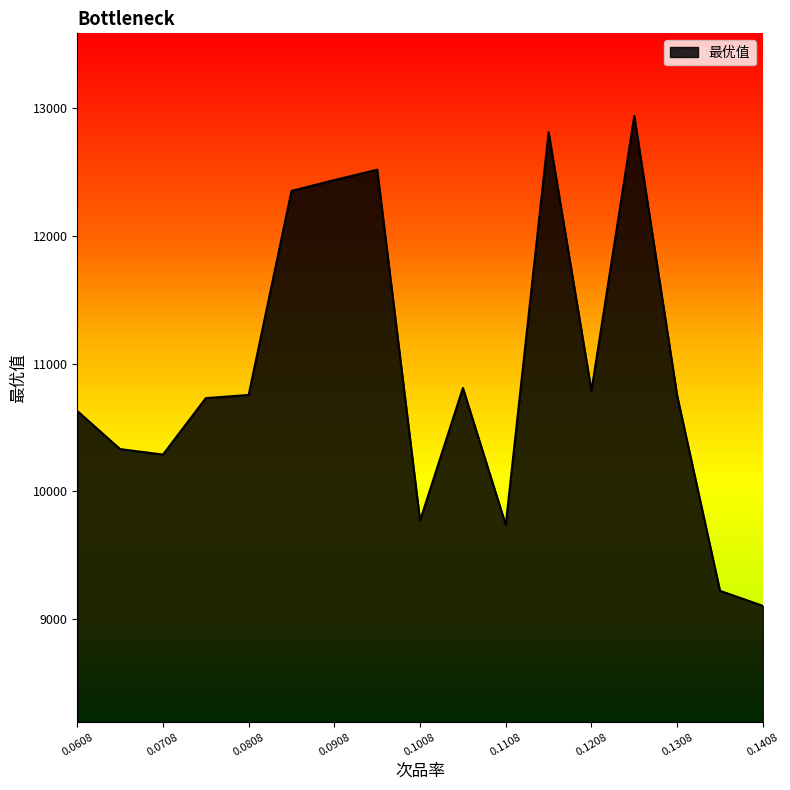

What is the difference between the maximum and minimum values?

3836.6